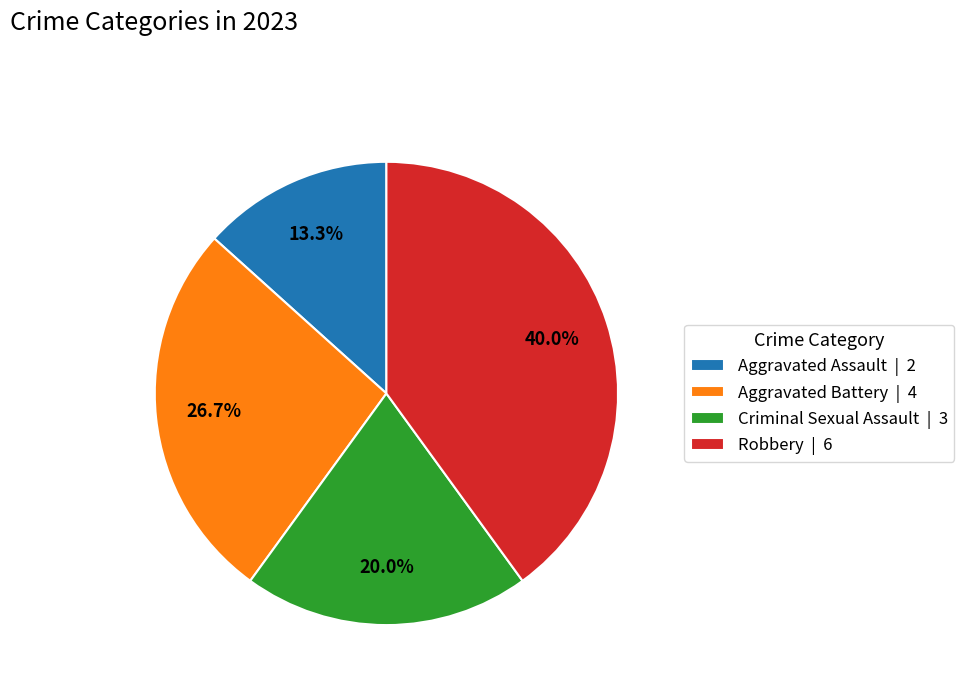

What is the smallest slice in the pie chart?

Aggravated Assault